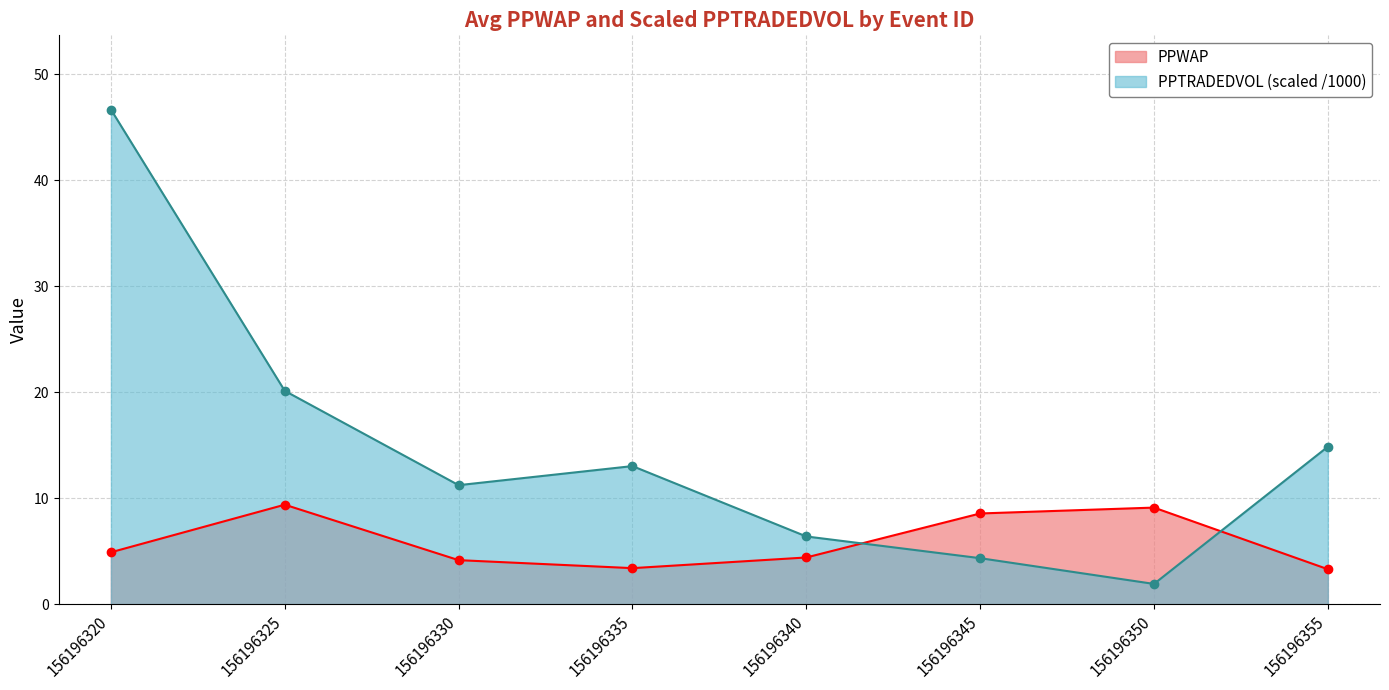

The value at 156196325 is 2.9. True or false?

False